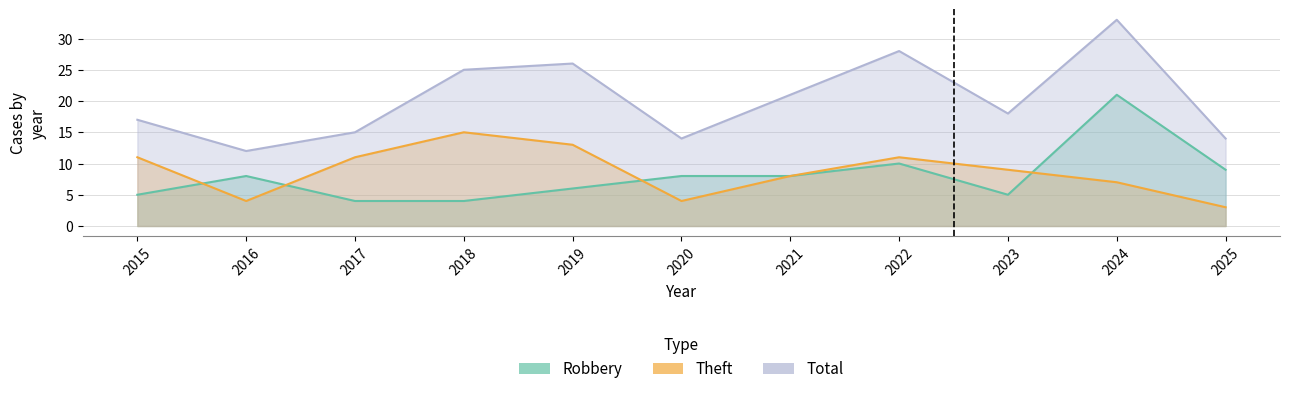

True or false: Theft has more than 2 points higher than both neighbors.

False